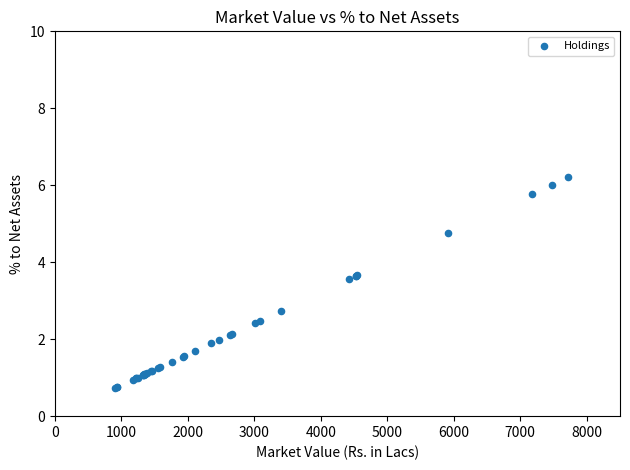

What Y value in the scatter plot is closest to 3?

2.7